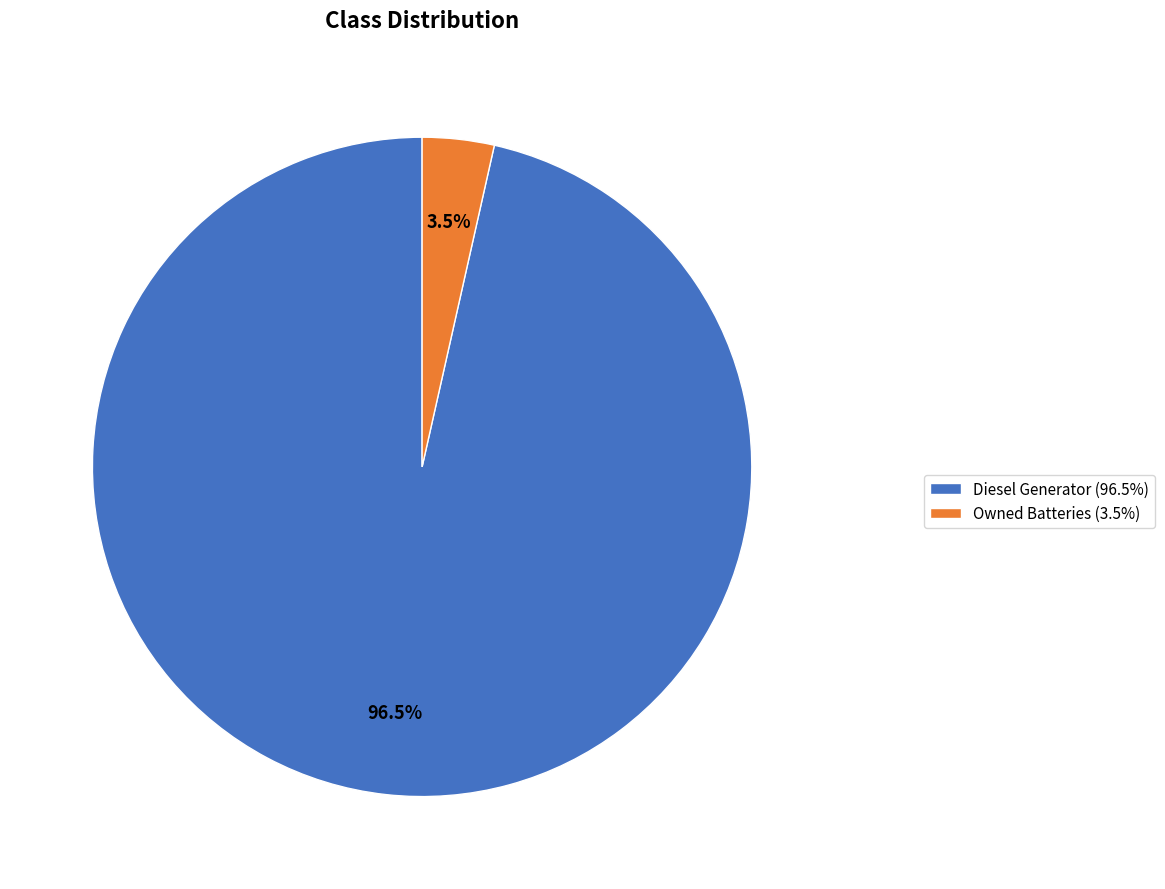

Which category accounts for the majority?

Diesel Generator (96.5%)